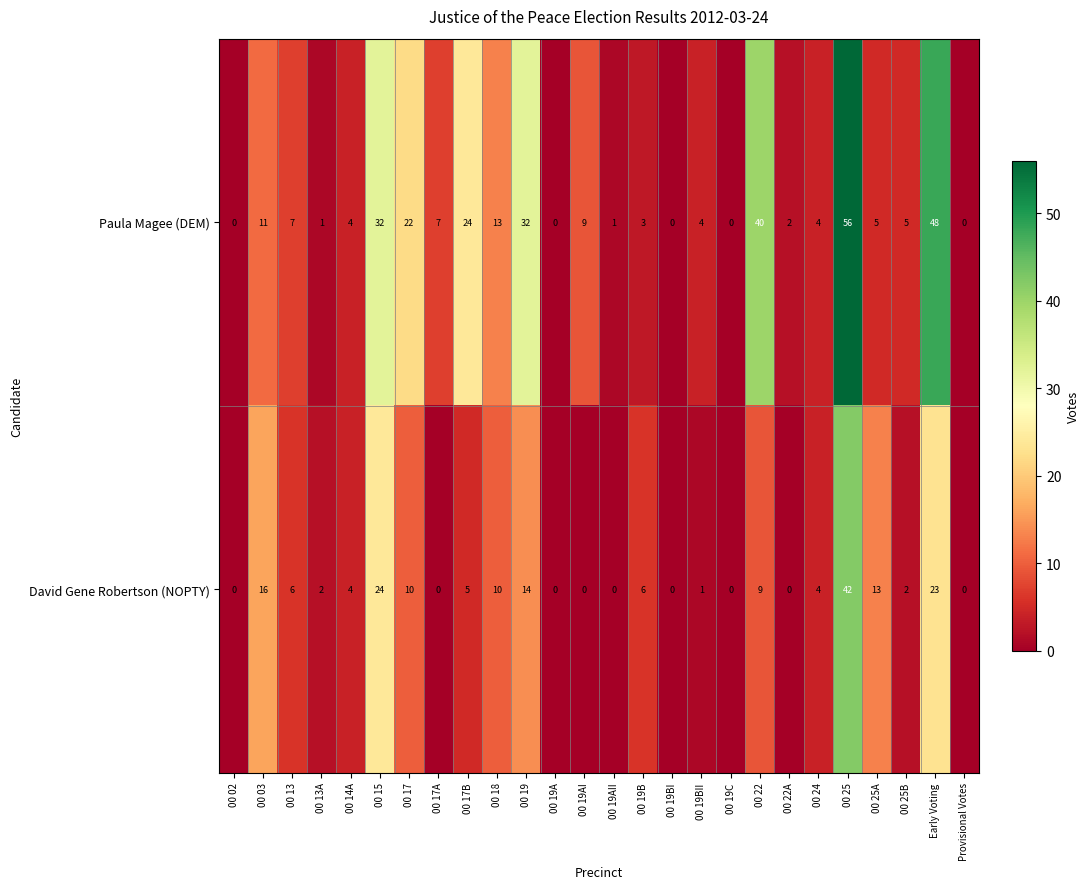

How many data points in Paula Magee (DEM) are less than 5?

12